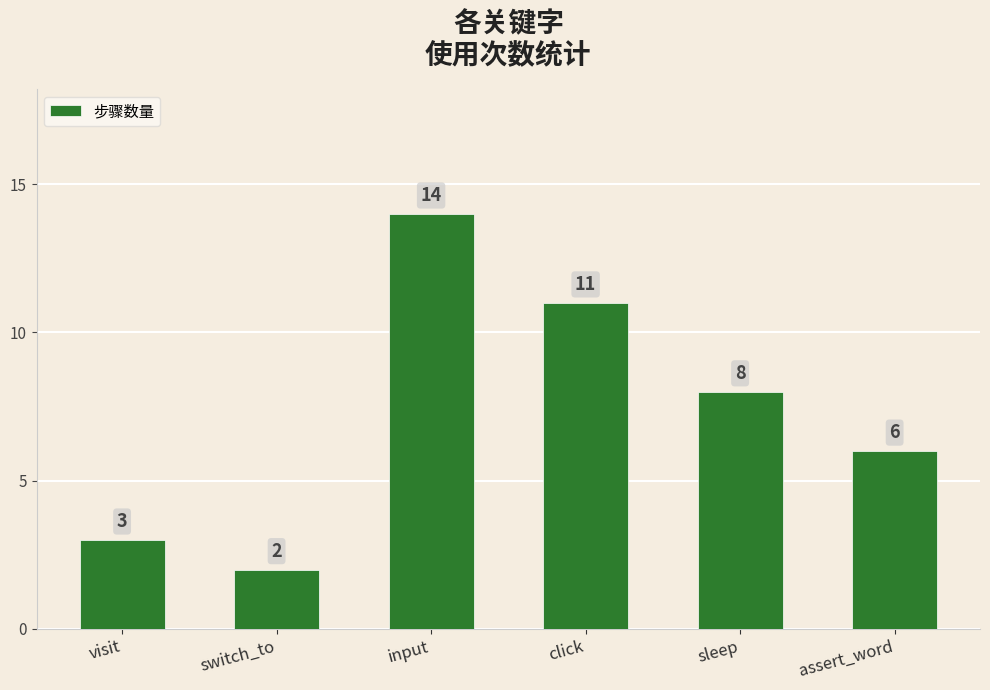

What is the difference between the values at visit and assert_word?

3